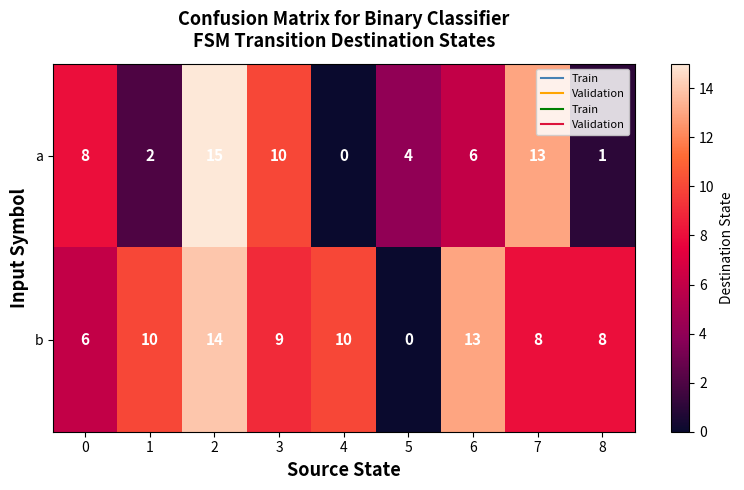

The b series shows 5 at 3. True or false?

False